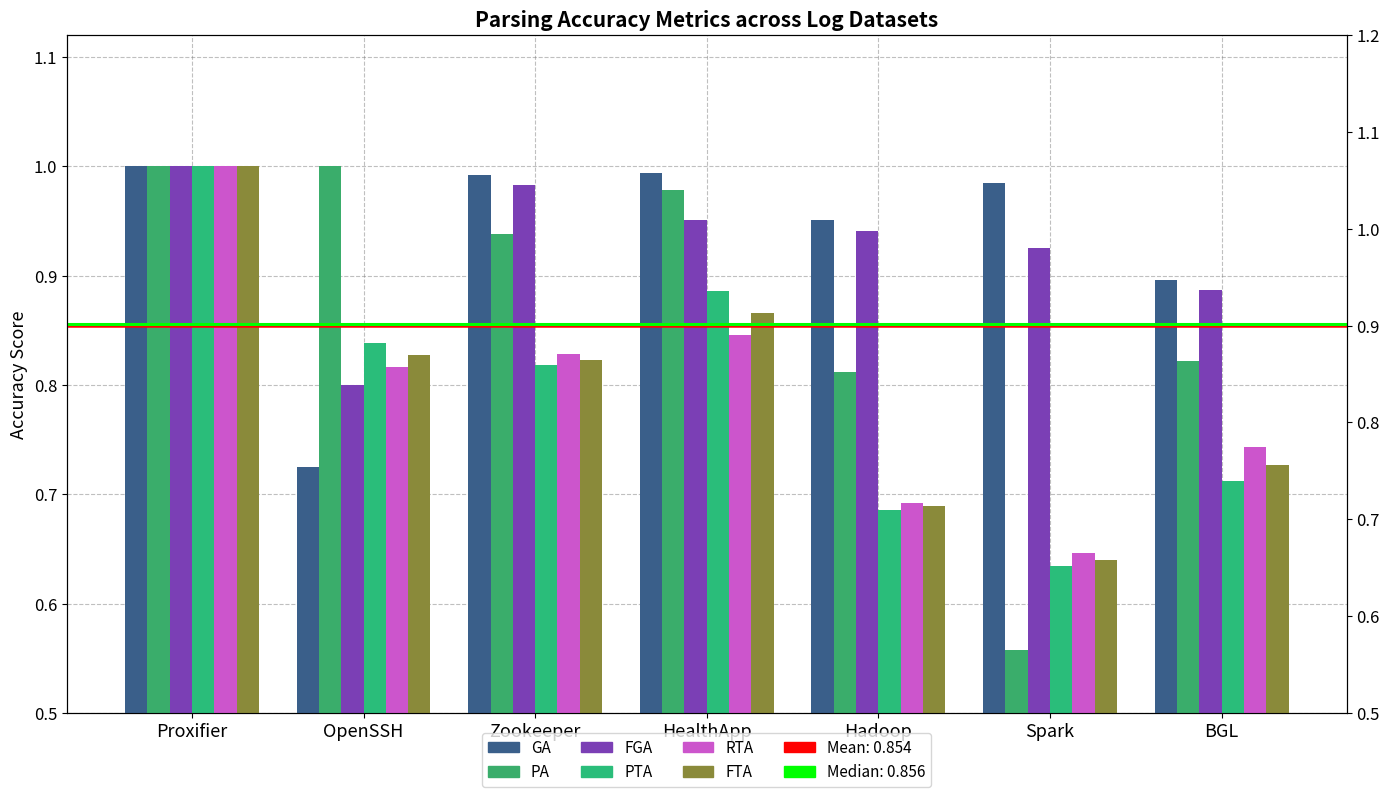

What is the value of the PA bar at the 5th from the left?

0.8